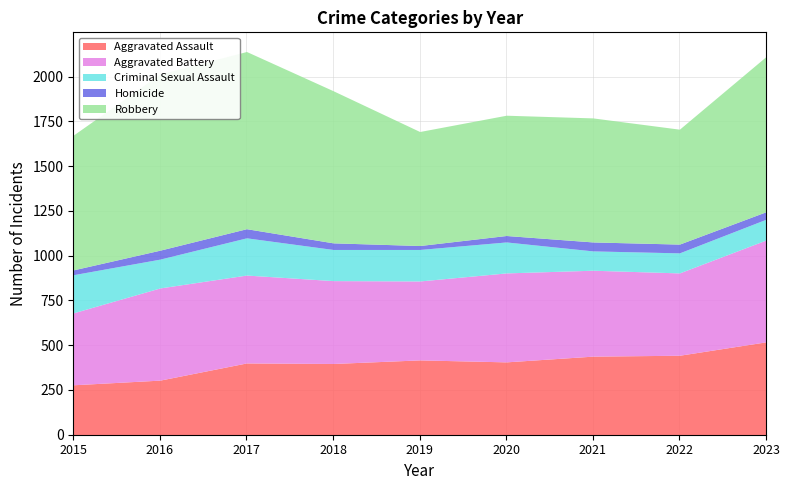

Is it true that Aggravated Battery equals 205 at 2015?

False